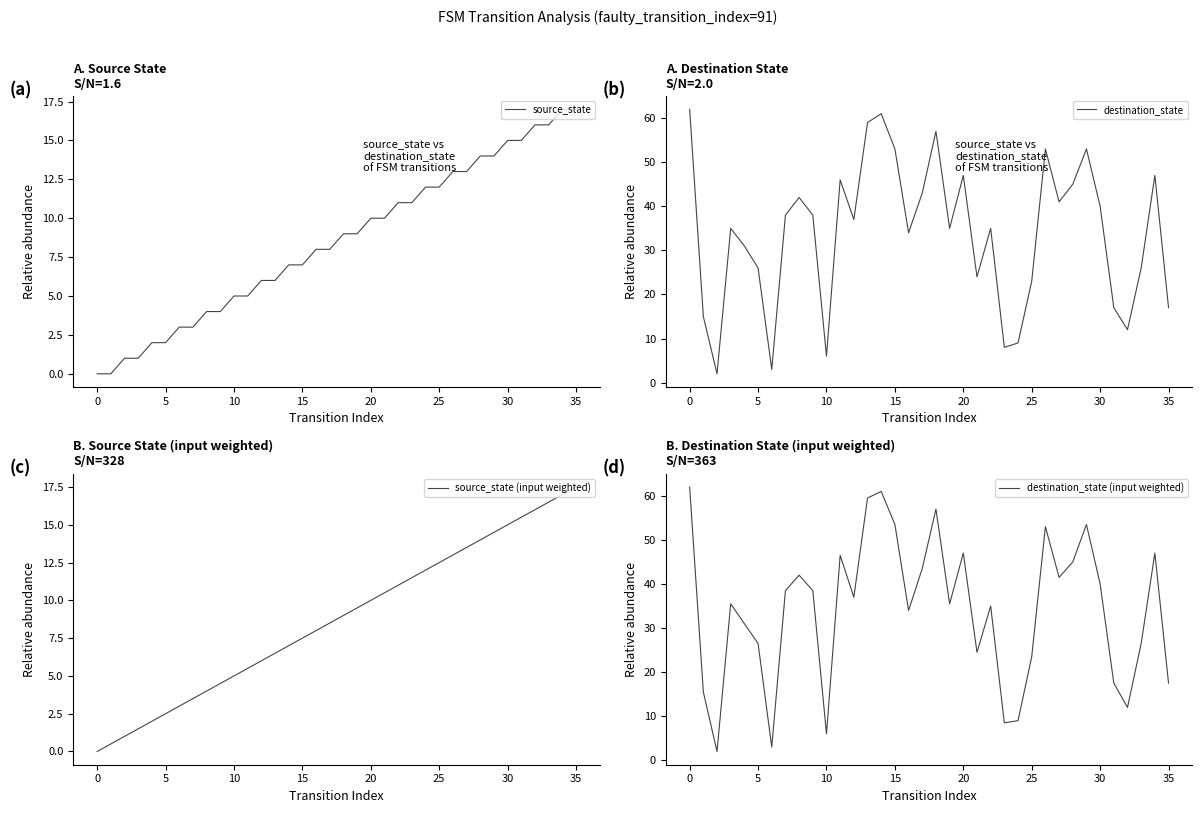

How many lines are shown in the chart?

4